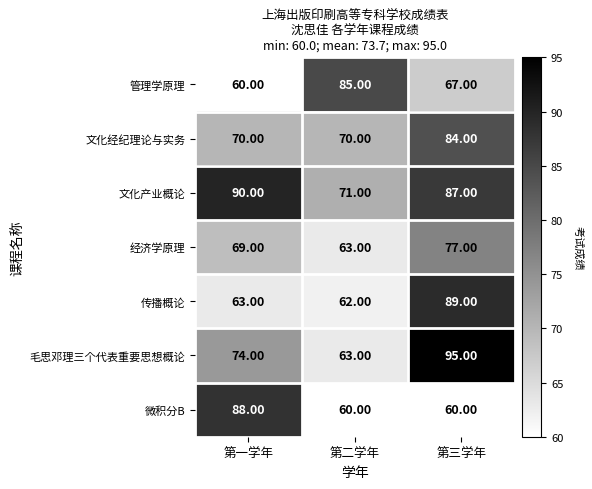

Which category has the lowest value in the 文化产业概论 series?

第二学年